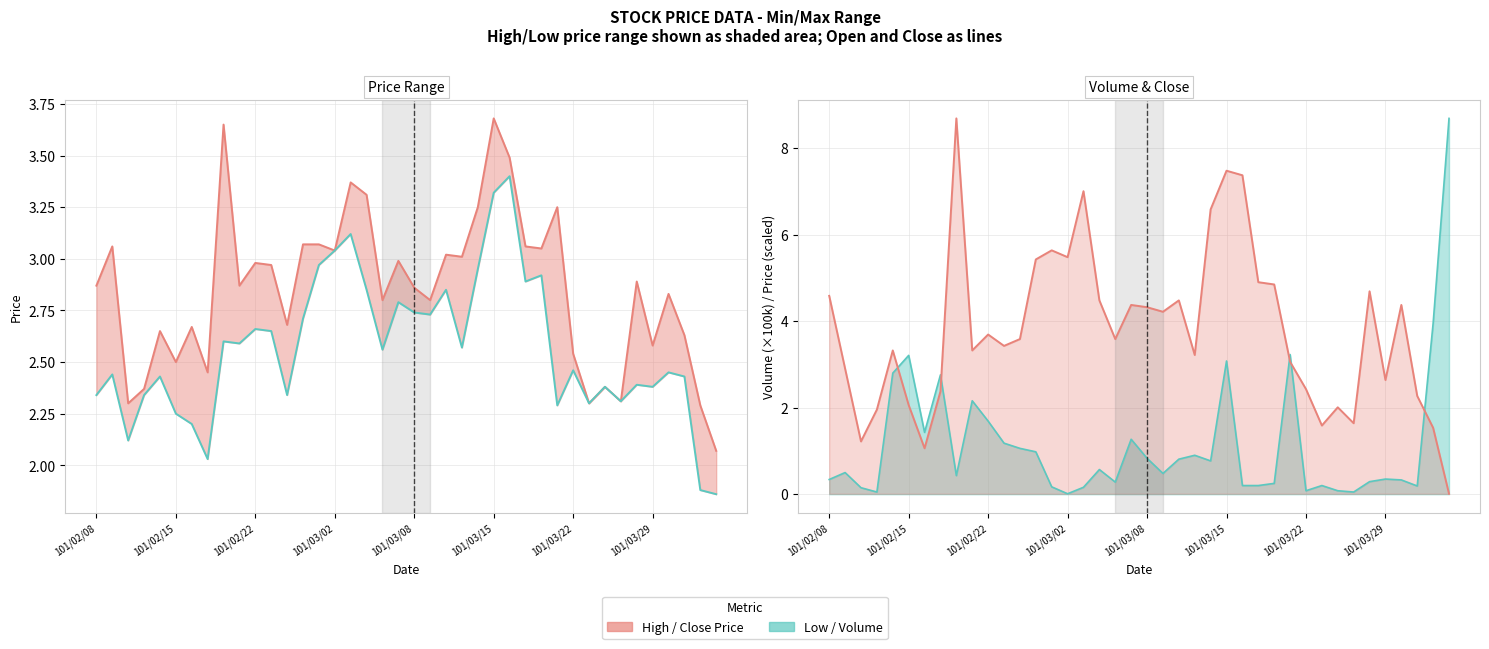

Which has a higher value, 28 or 31?

28